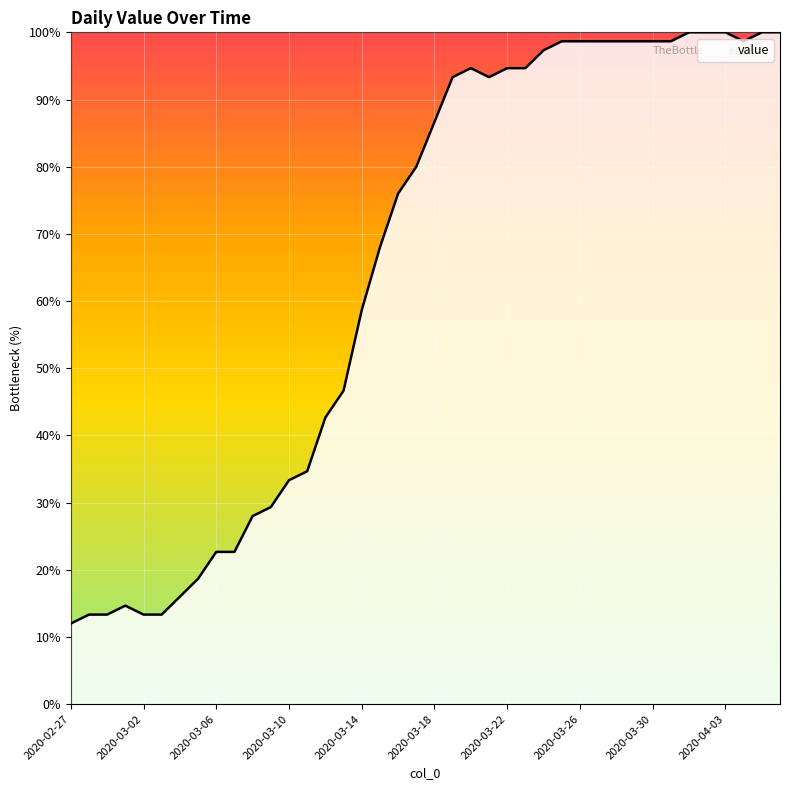

Does the chart display data point markers on the line(s)?

No